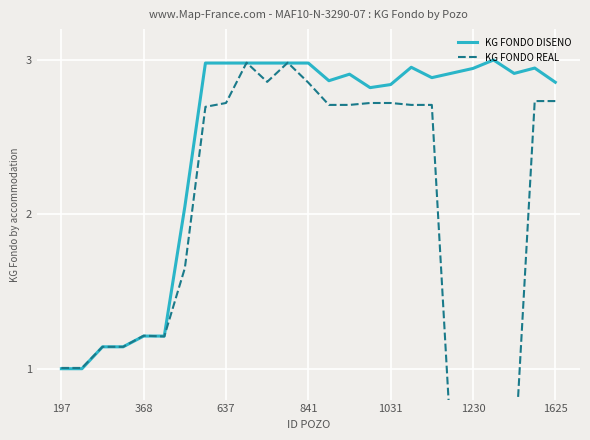

Which category has the lowest value in the KG FONDO DISENO series?

197